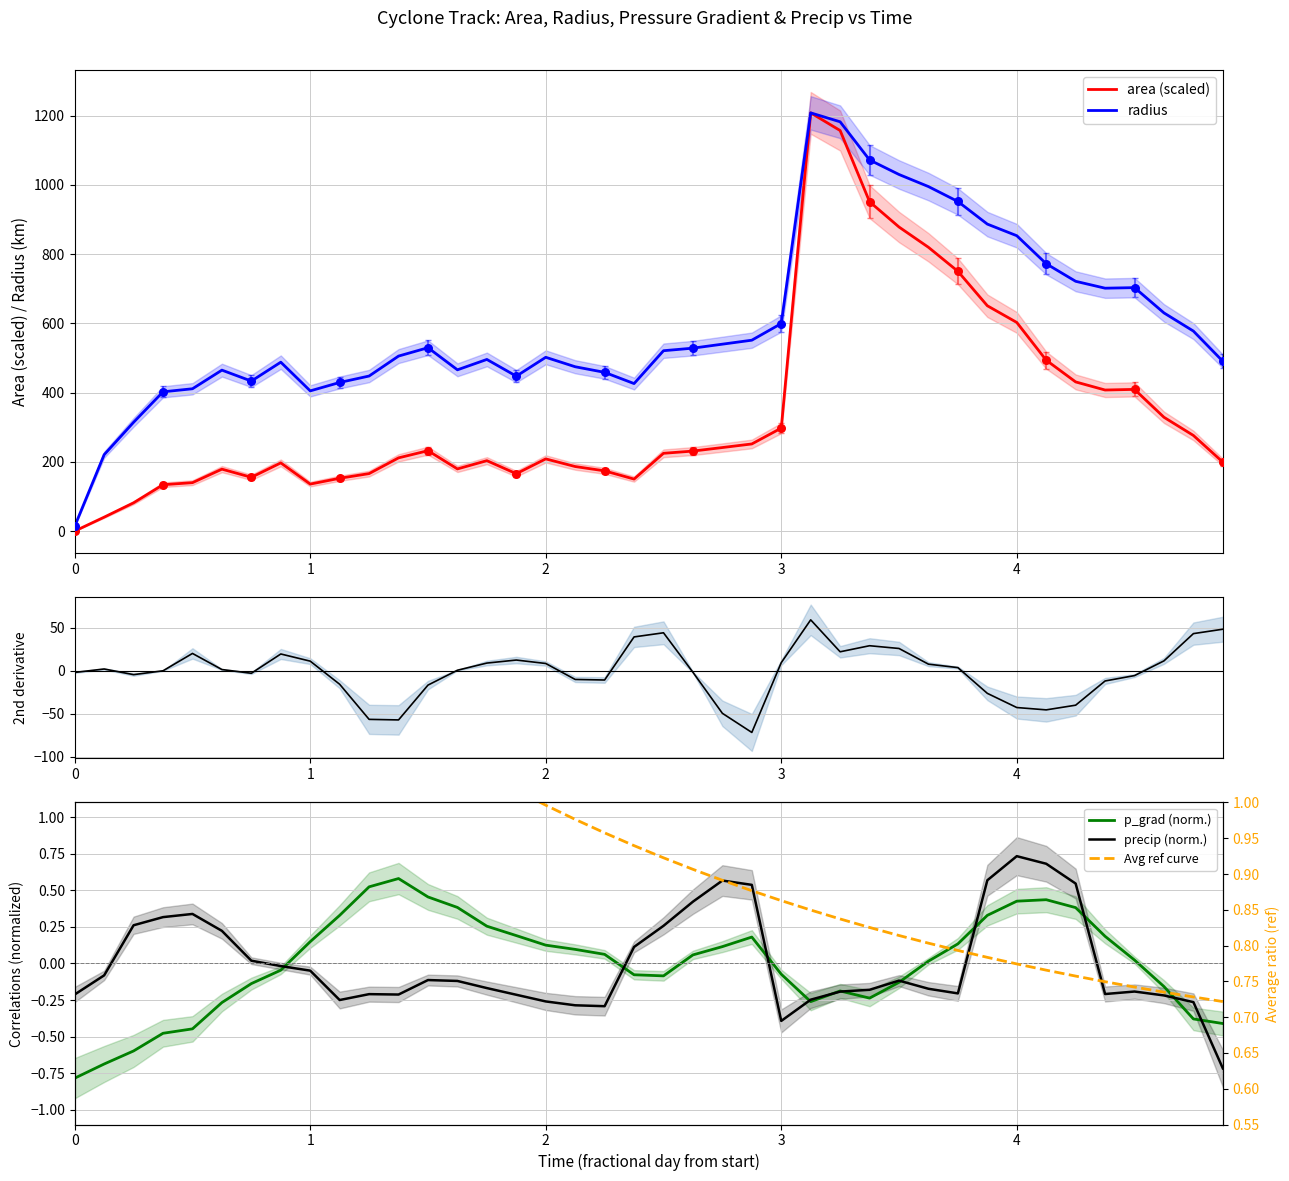

What is the highest value of the radius series?

1208.1